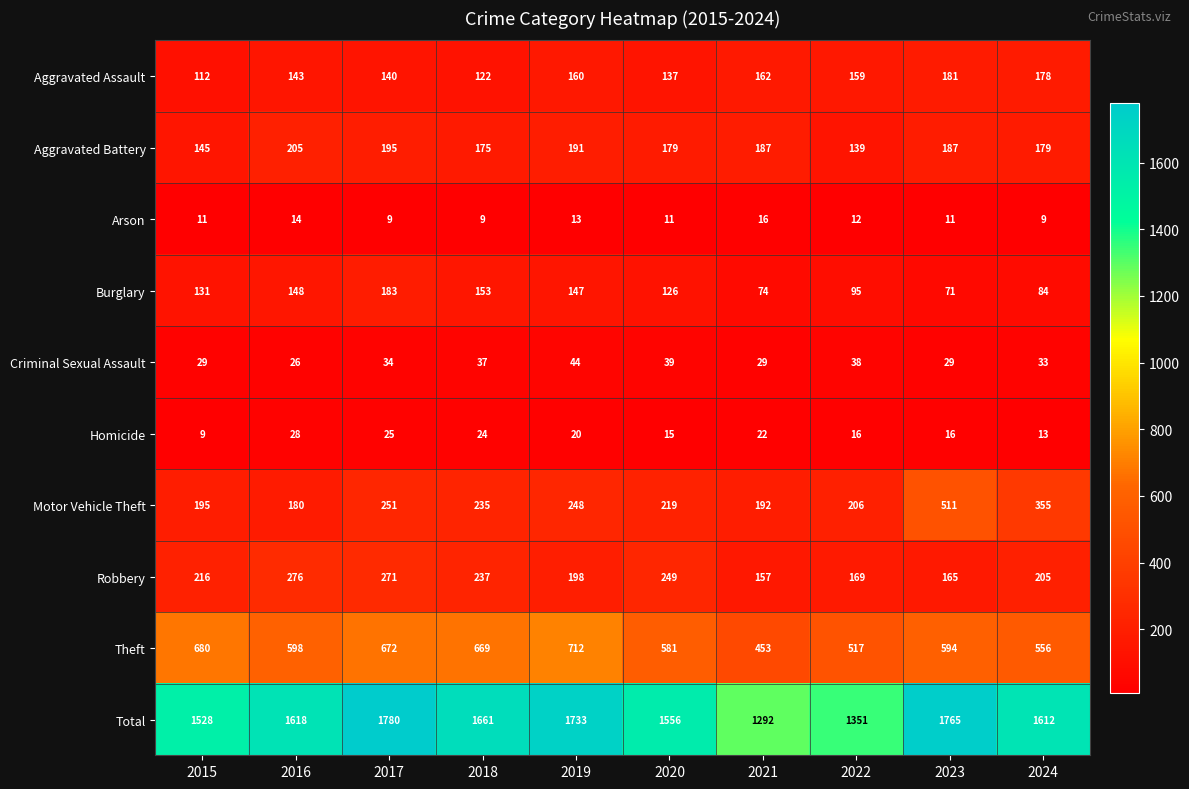

At which label does Theft first exceed 598?

2015